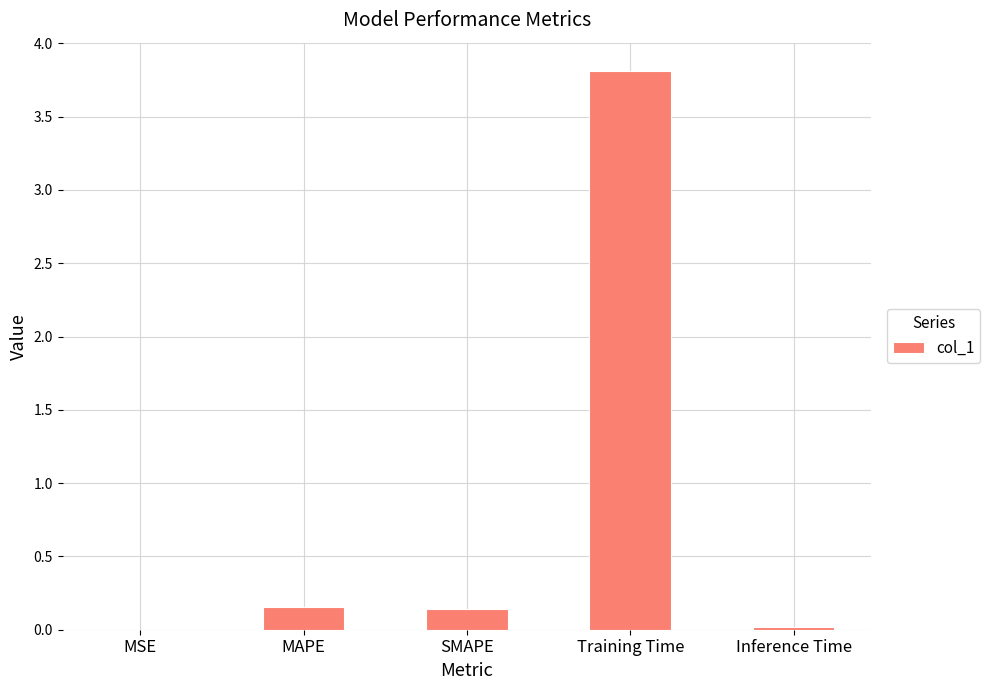

The value at Training Time is 5.9. True or false?

False